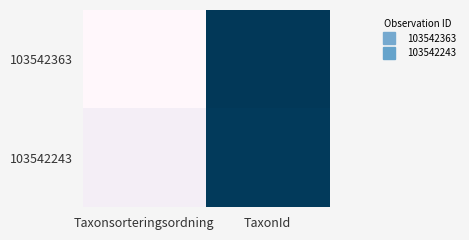

Which series has the widest spread of values?

103542363